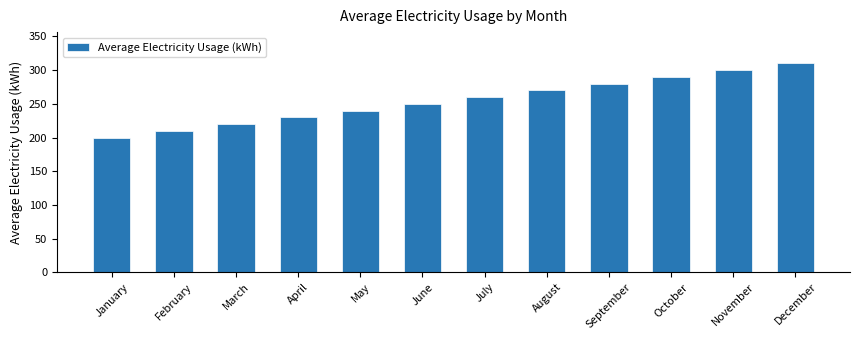

What is the change in value from June to October?

+40